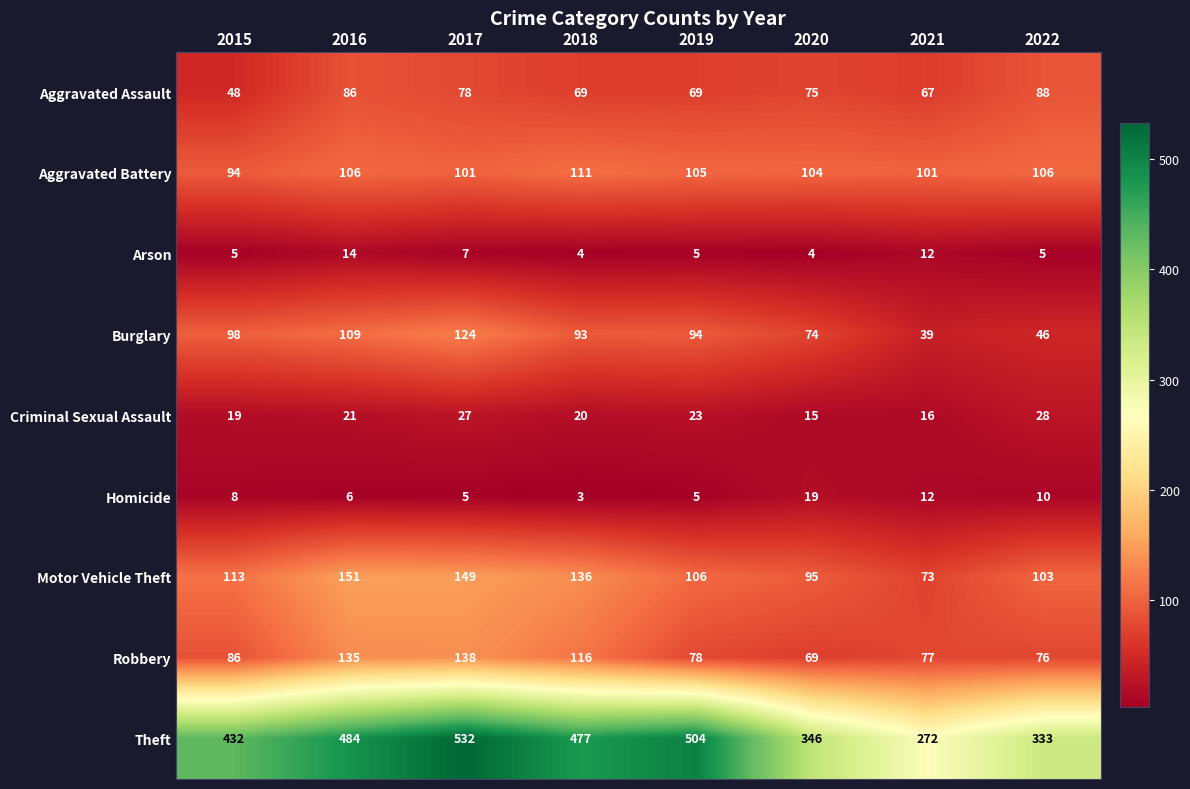

The value of Burglary at 2015 is 150. True or false?

False